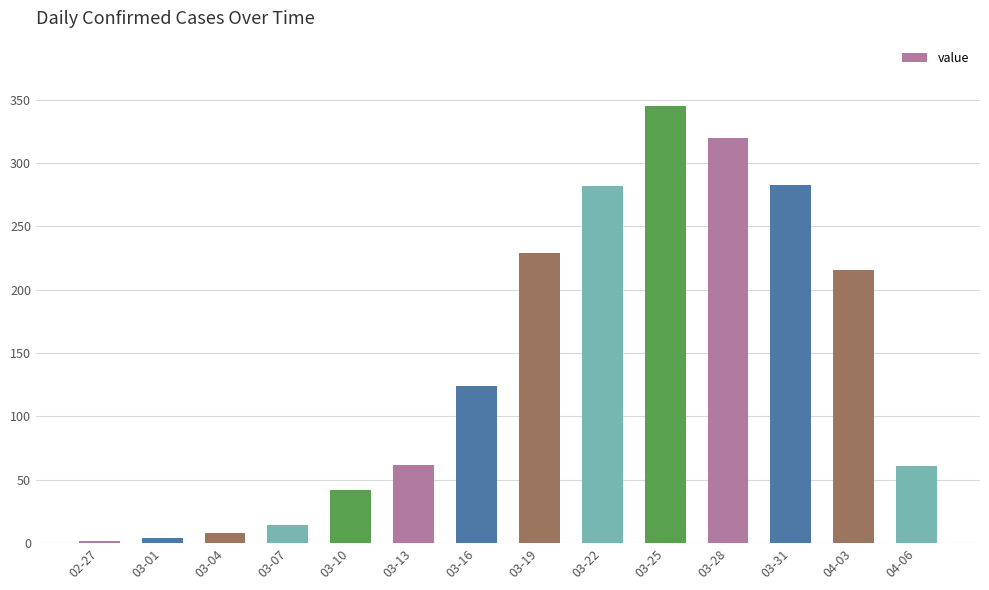

What is the value of the 12th bar from the left?

283